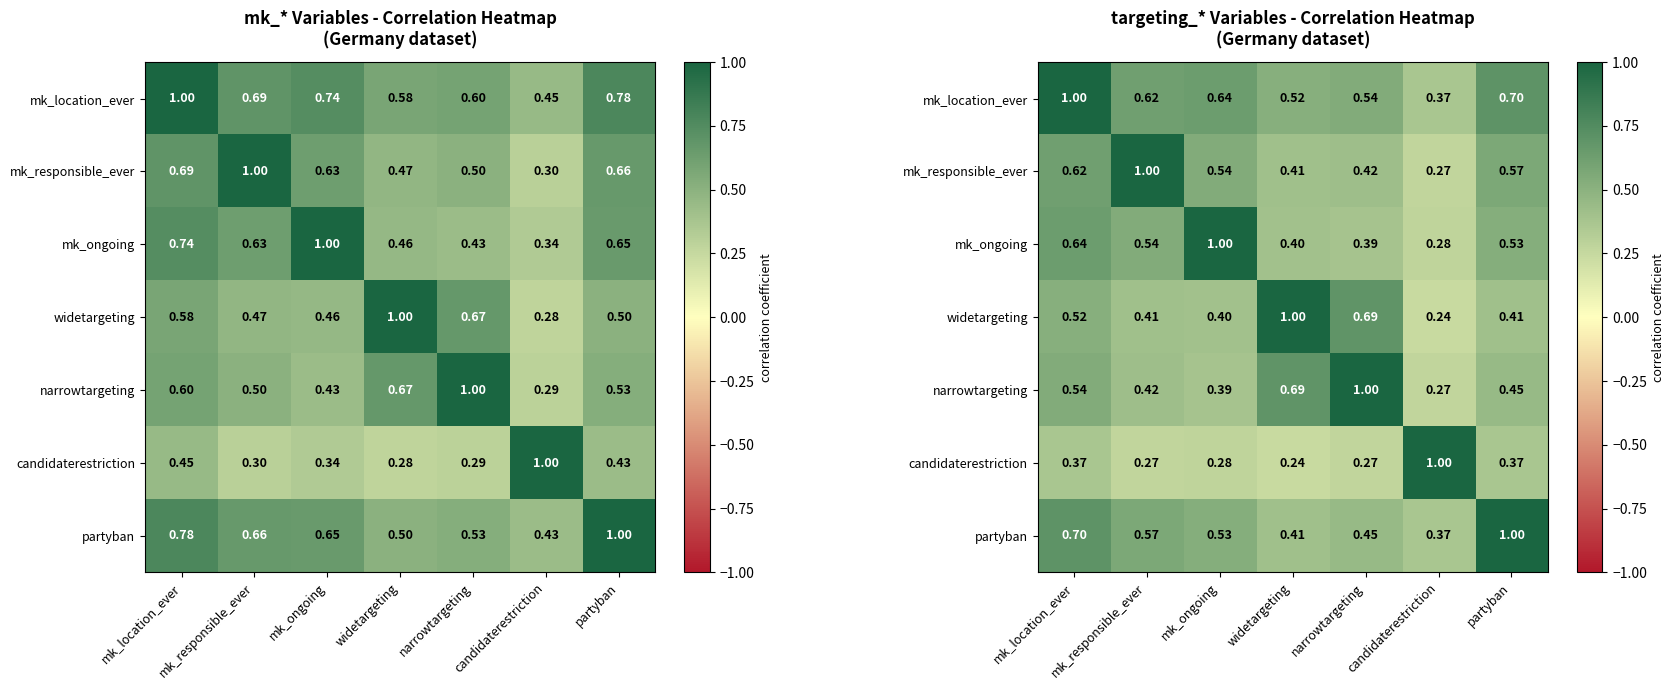

Between partyban and widetargeting, which is larger?

partyban